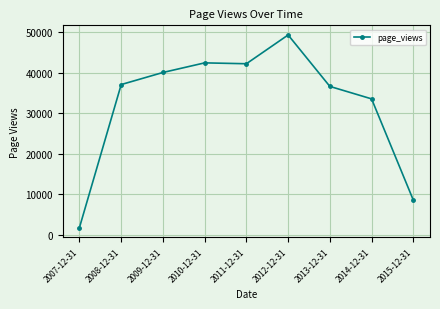

What is the label of the 8th point from the left?

2014-12-31